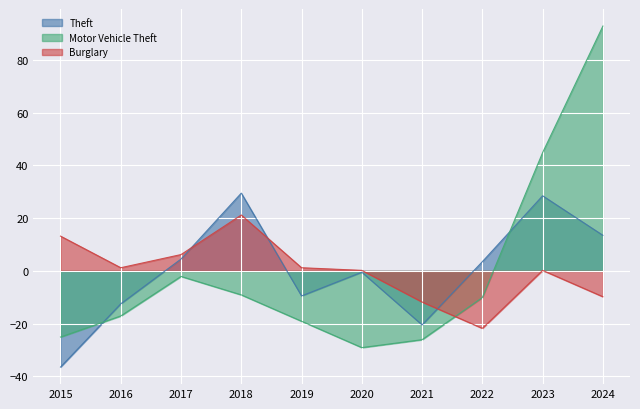

How many interior local peaks does the Burglary series have?

2